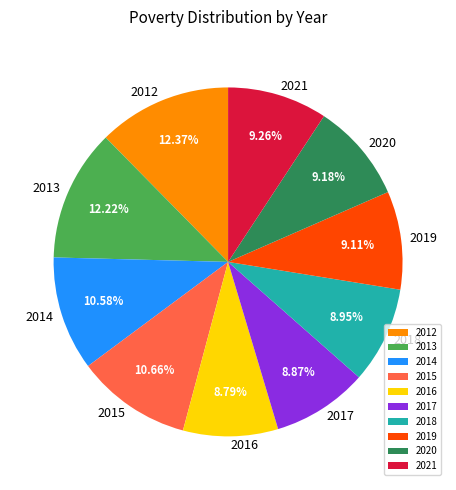

What is the total percentage of 2020 and 2016?

18.0%